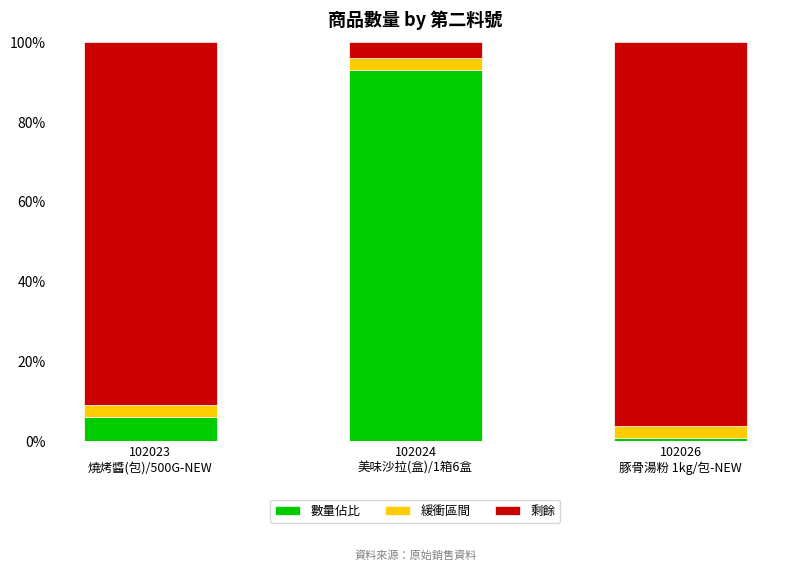

What is the difference between the maximum and second lowest values in the 數量佔比 series?

87.0